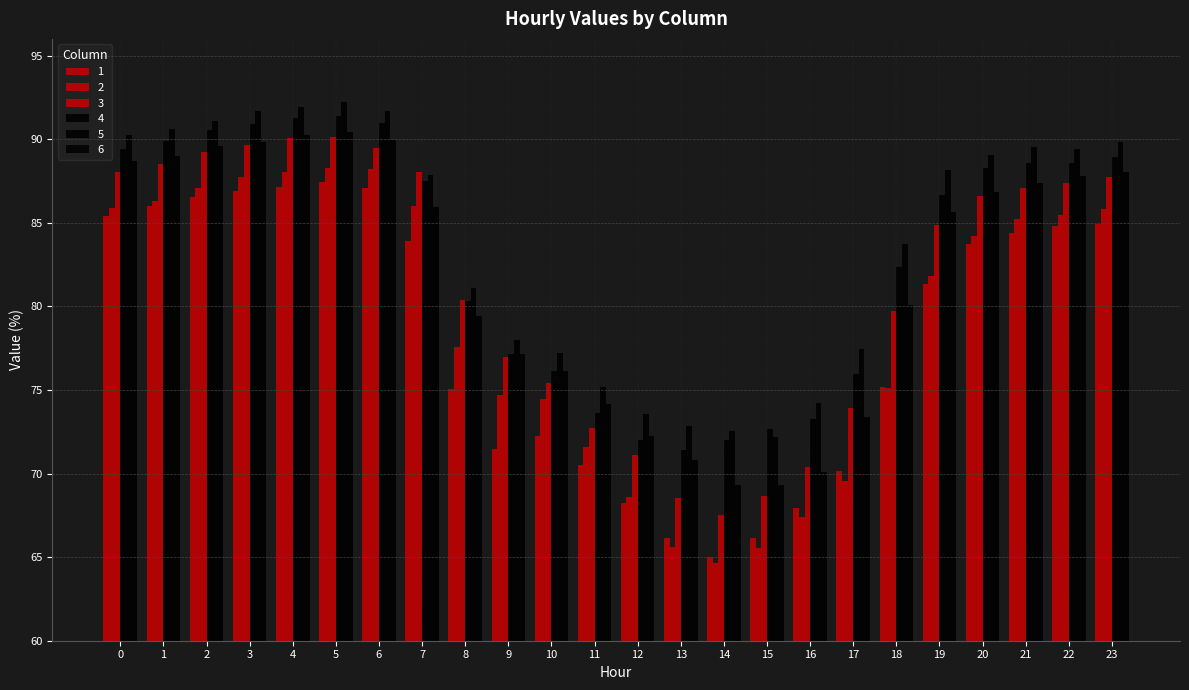

List the series in order of their peak value, highest first.

5, 4, 6, 3, 2, 1